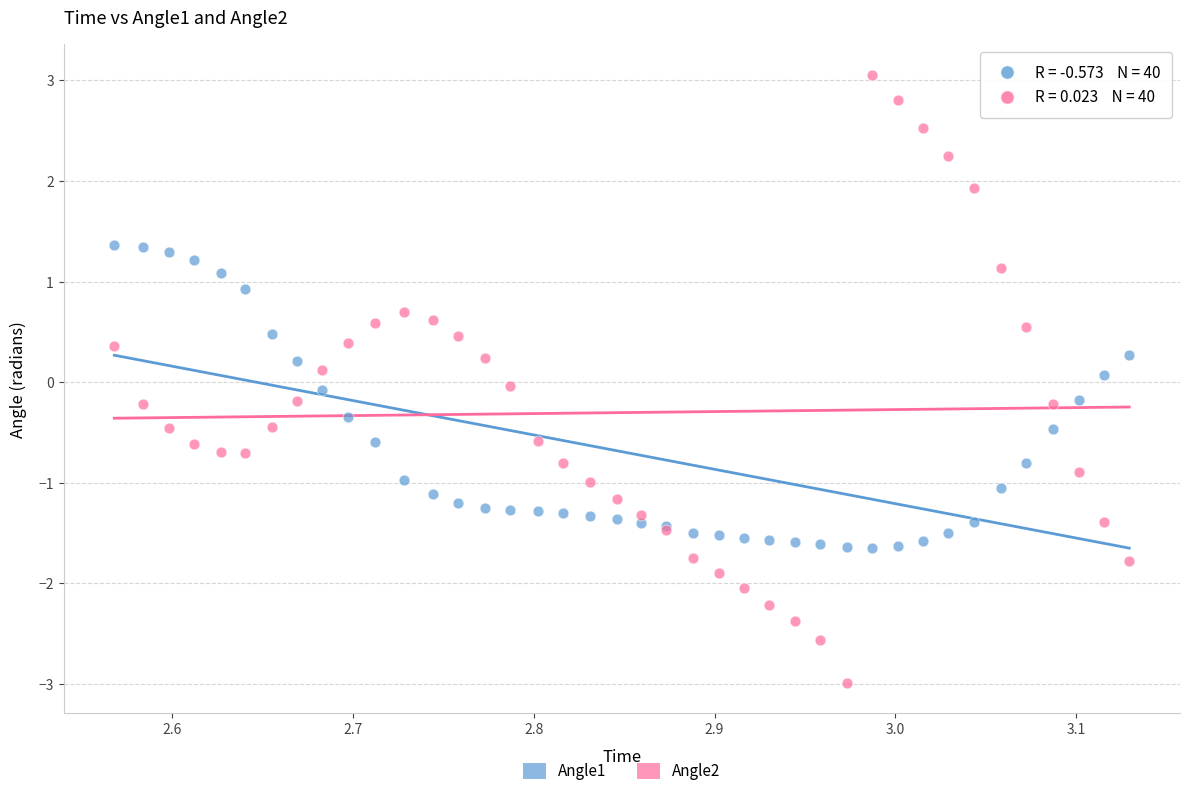

Which series has the widest spread of Y values?

Angle2